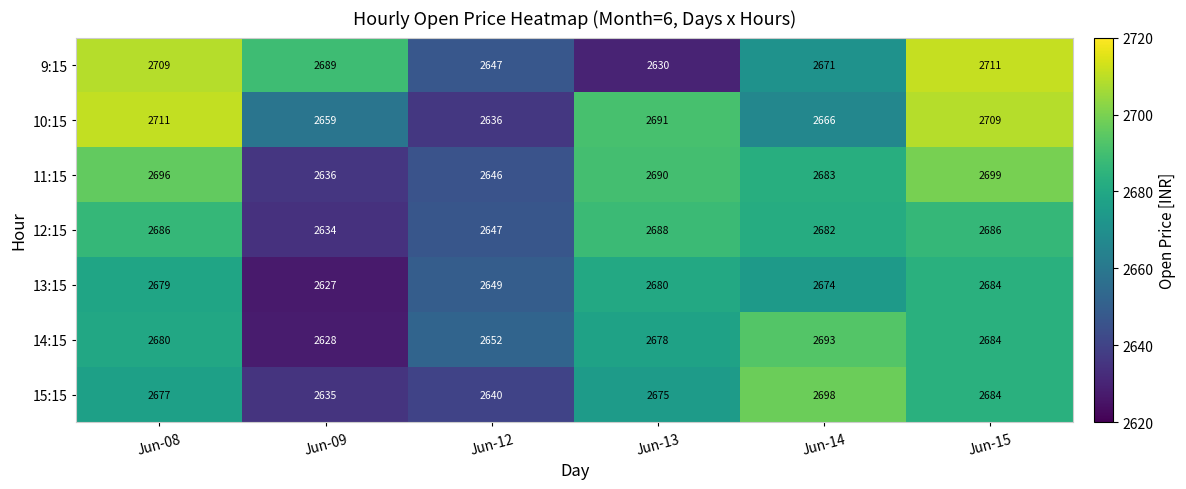

What is the difference between the 12:15 values at Jun-13 and Jun-14?

6